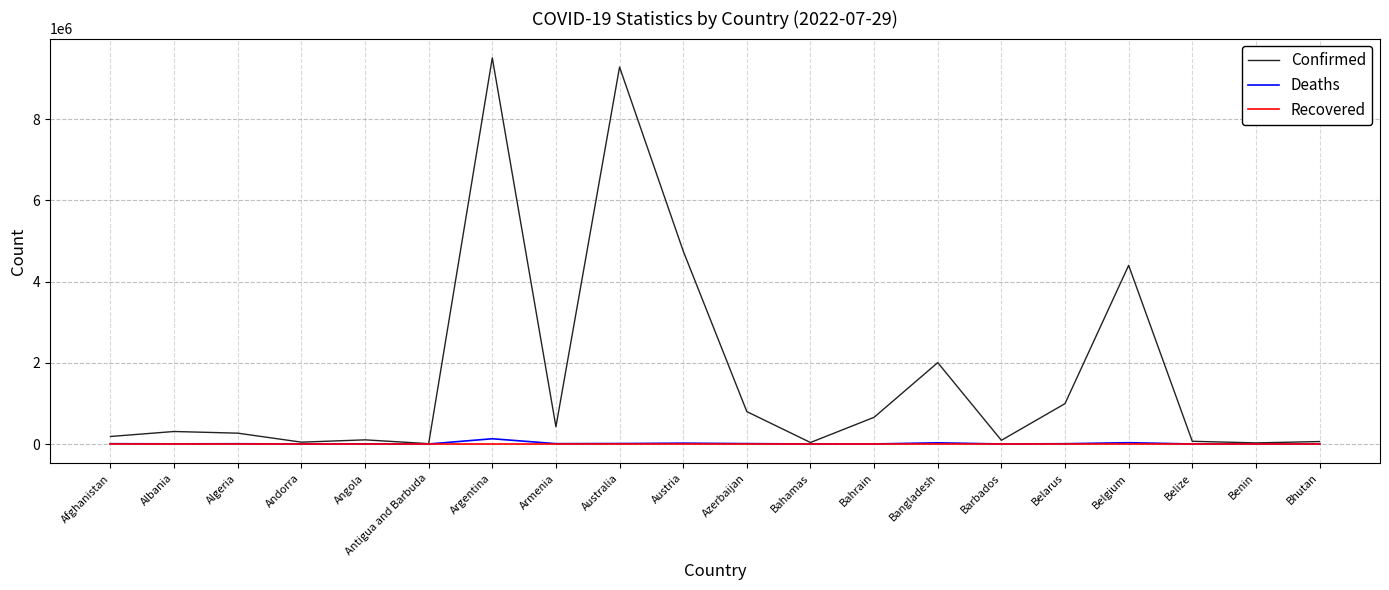

Is it true that Confirmed equals 267096 at Algeria?

True